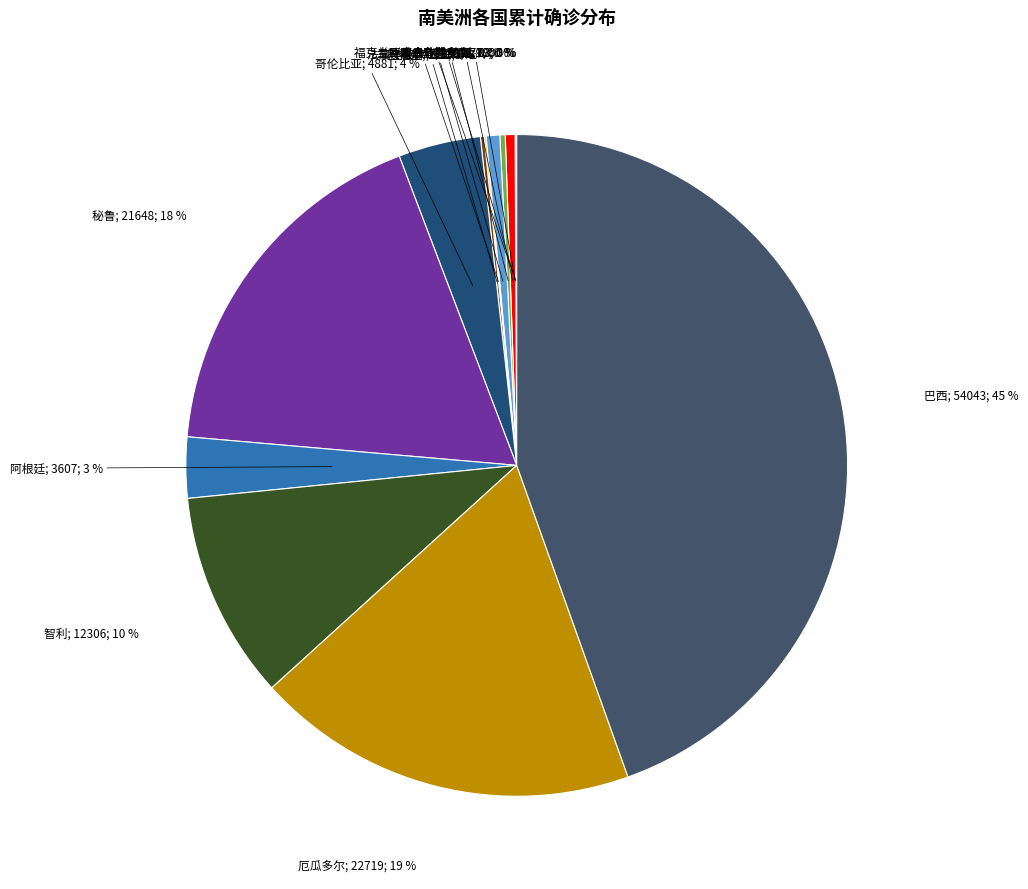

How many slices are in this pie chart?

14